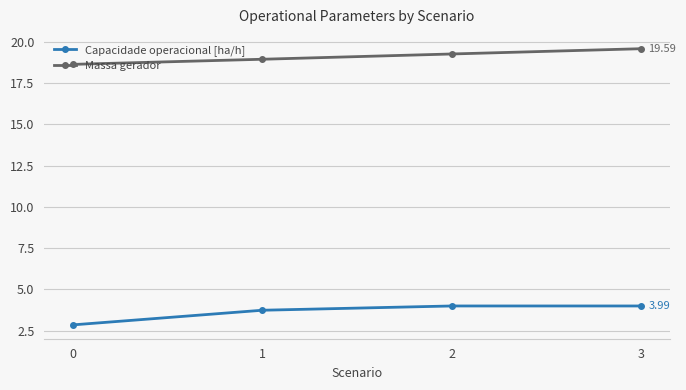

Rank the series at 1 from lowest to highest value.

Capacidade operacional [ha/h], Massa gerador